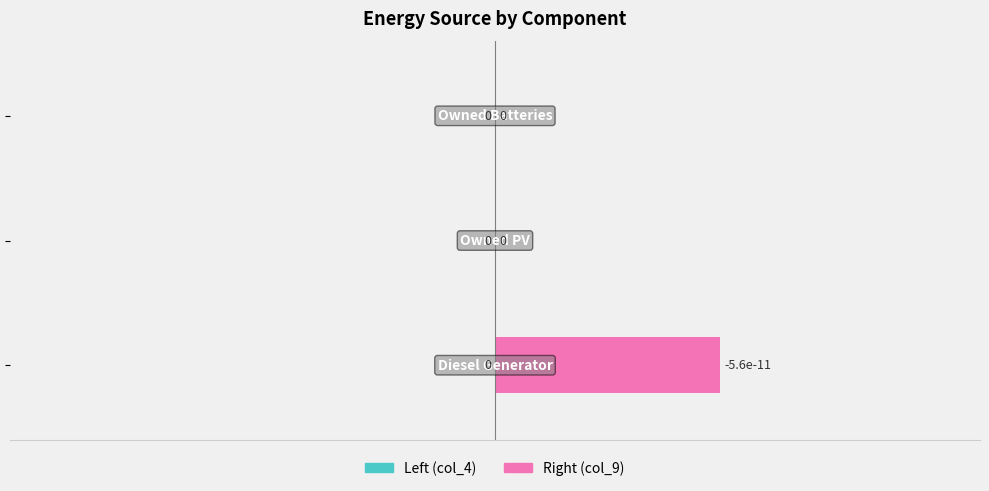

How many data points are above 0?

1